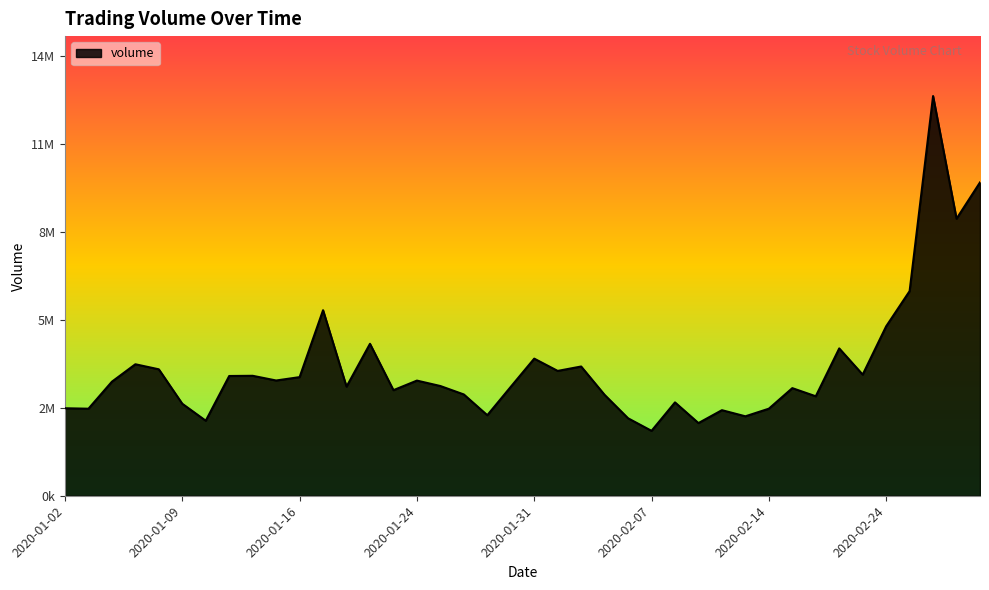

Does the chart display data point markers on the line(s)?

No